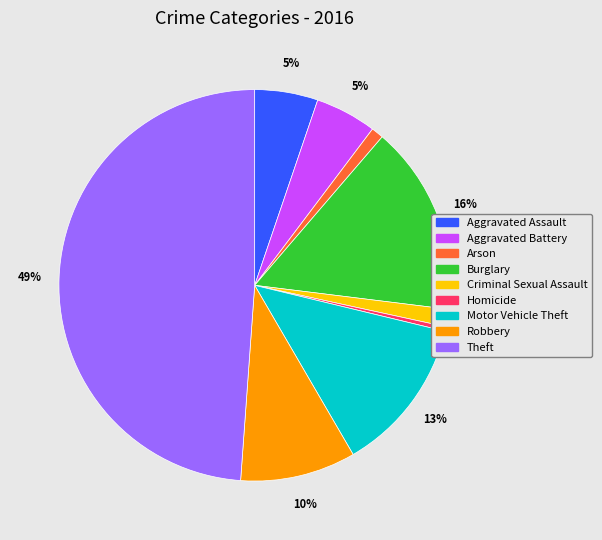

To the nearest percent, what portion does Robbery represent?

10%